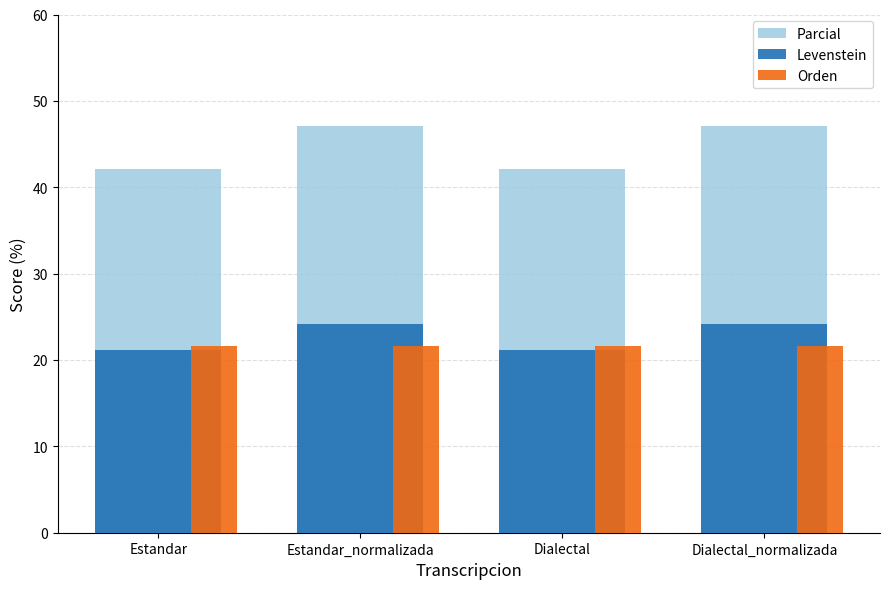

What is the value of the Parcial bar at the 1st from the left?

42.1